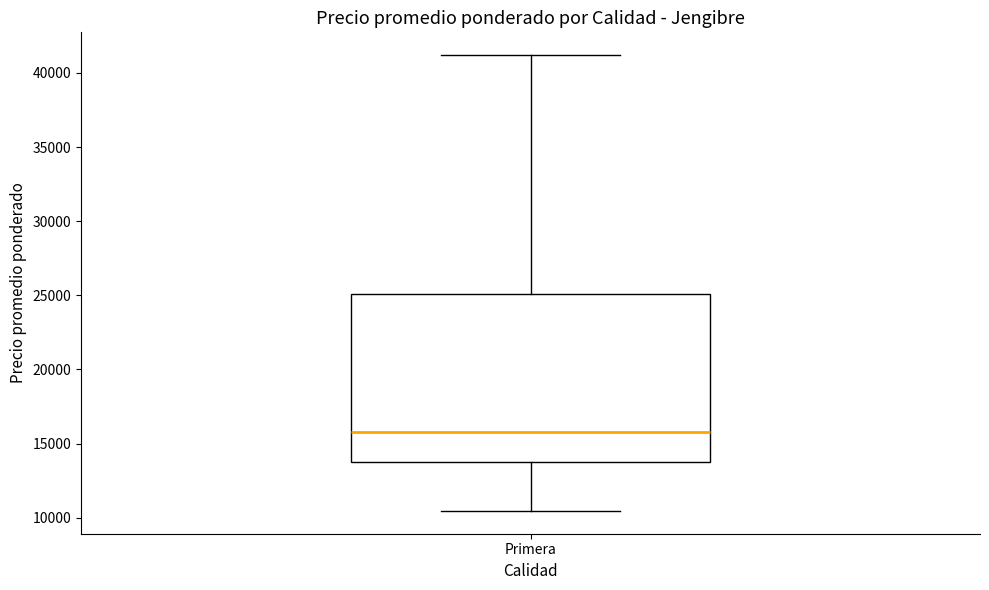

Transcribe this box plot: give where the median line is, the range the box spans, and where the two whiskers end, as read against the y-axis. The values are not printed on the chart, so give them approximately, as read against the axis.

median 16000, box 14000 to 25000, whiskers 10500 to 41000